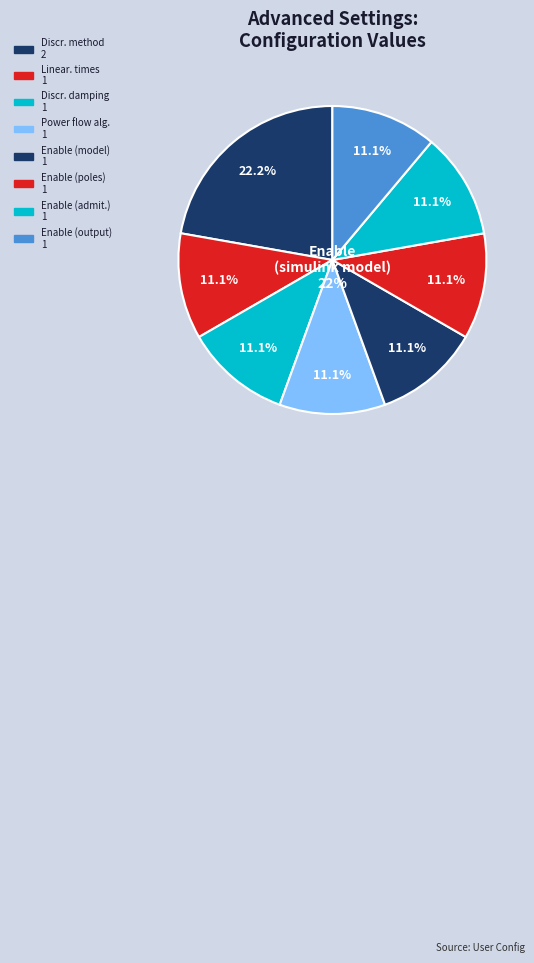

To the nearest percent, what percentage of the pie is Power flow algorithm?

11%